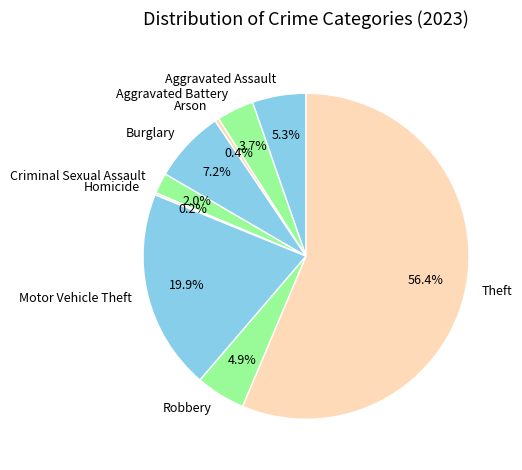

Is the sum of Theft and Robbery greater than half?

Yes